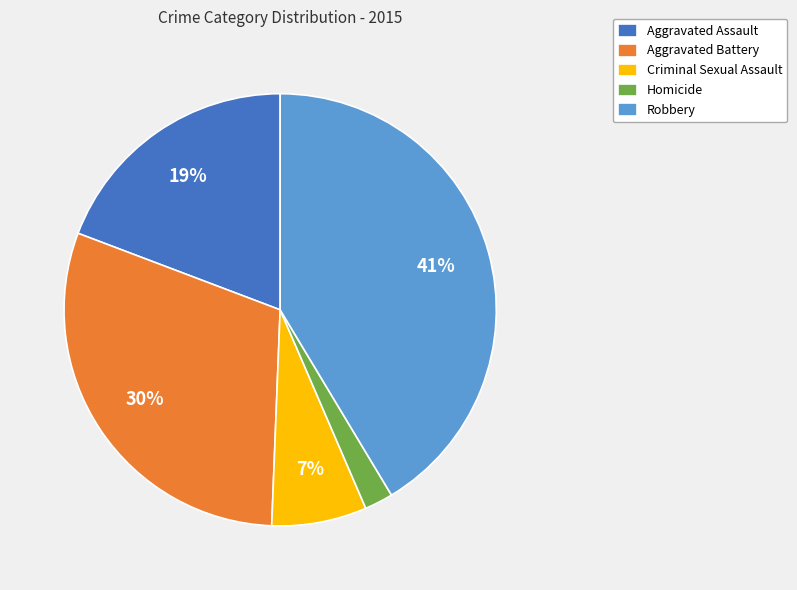

Which category has the biggest portion of the pie?

Robbery